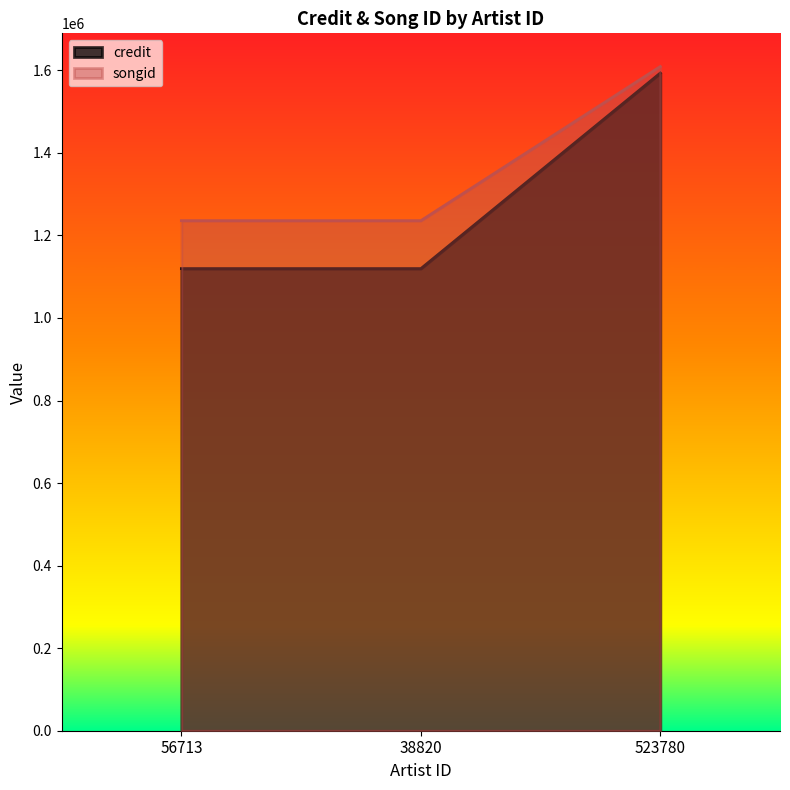

What is the sum of the credit values at 38820 and 56713?

2239150